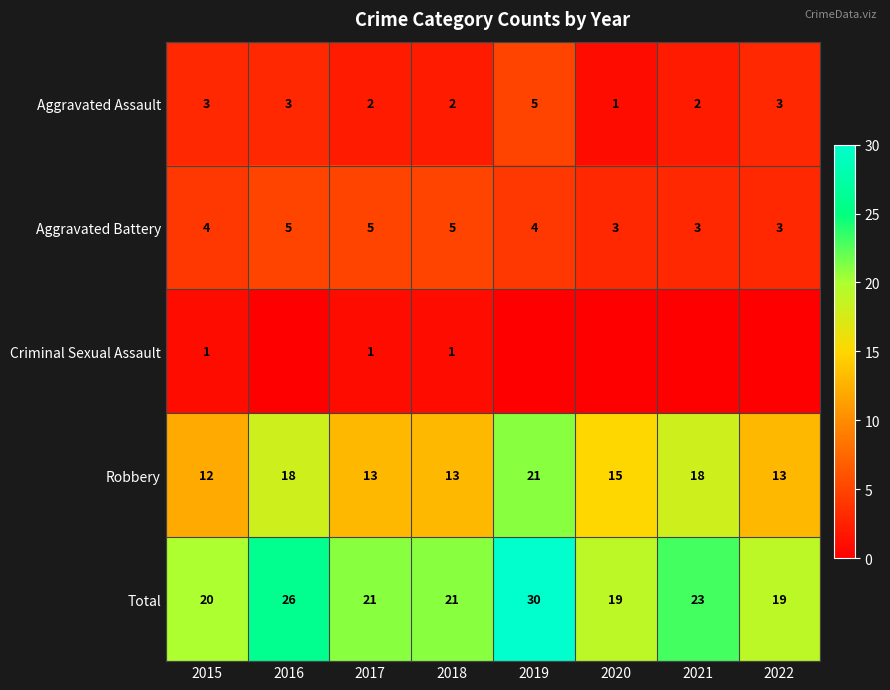

What is the difference between the highest and lowest values at 2015?

19